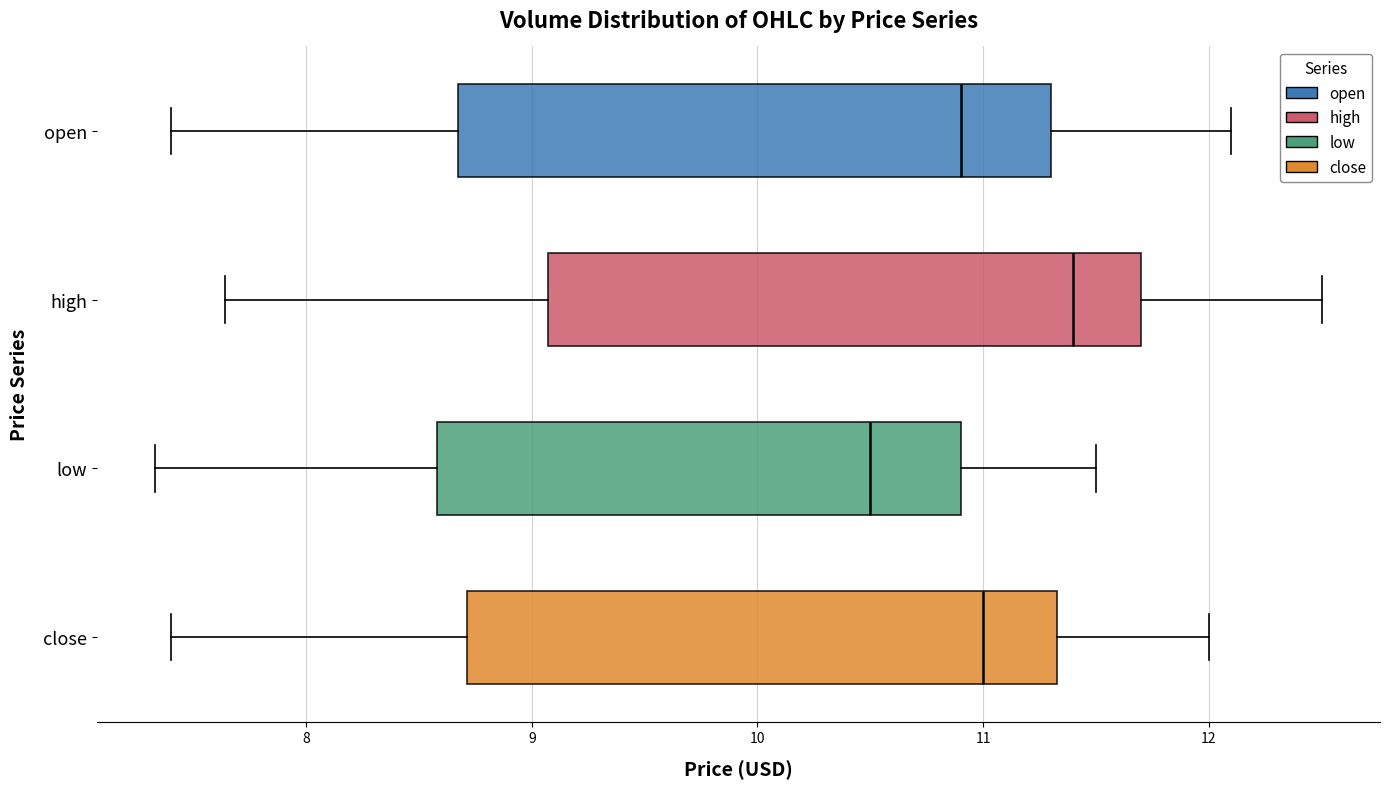

Reading bottom to top, transcribe this box plot: for each box, give where its median line is, the range the box spans, and where its two whiskers end, as read against the x-axis. The values are not printed on the chart, so give them approximately, as read against the axis.

close: median 11.0, box 8.7 to 11.3, whiskers 7.4 to 12.0
low: median 10.5, box 8.6 to 10.9, whiskers 7.3 to 11.5
high: median 11.4, box 9.1 to 11.7, whiskers 7.6 to 12.5
open: median 10.9, box 8.7 to 11.3, whiskers 7.4 to 12.1